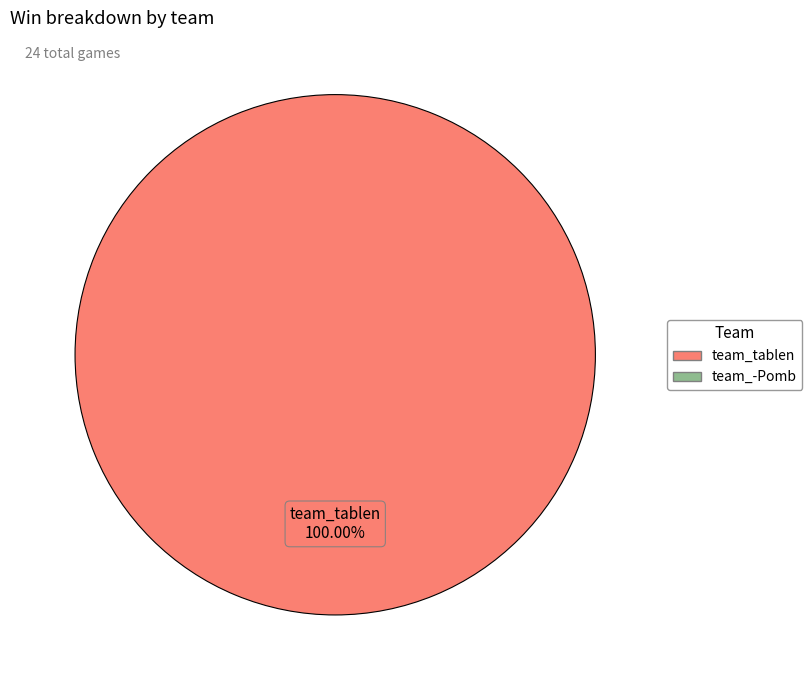

Does any single category account for the majority?

Yes